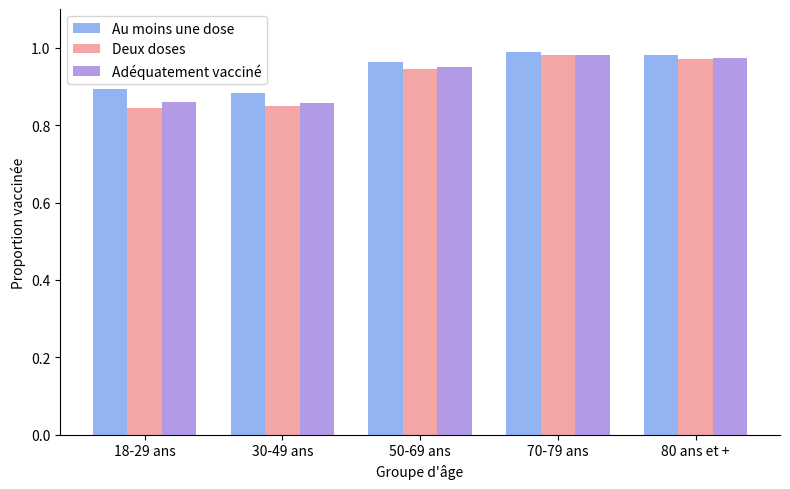

What are all the series names shown in the legend?

Au moins une dose, Deux doses, Adéquatement vacciné